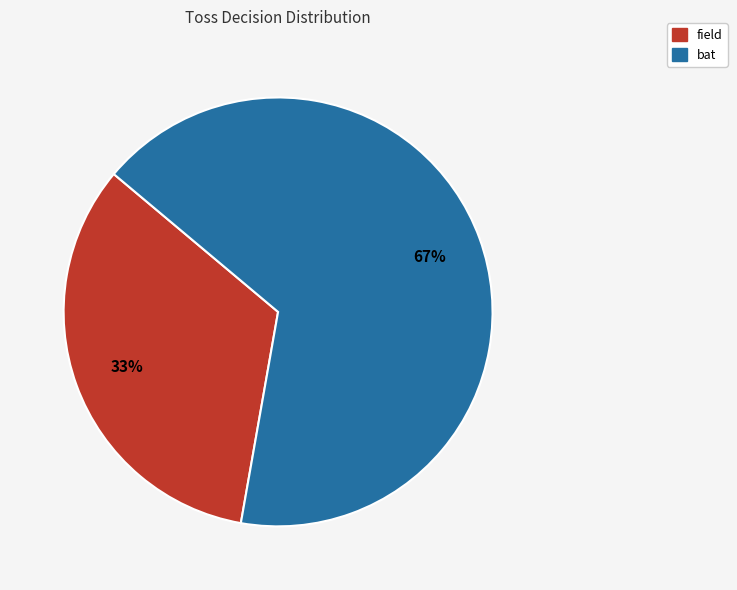

The field slice represents 21% of the pie. True or false?

False